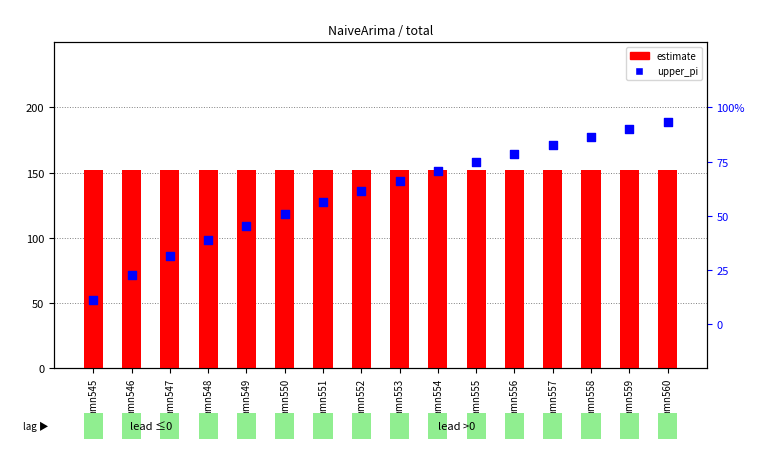

Which series has the largest total across all categories?

estimate